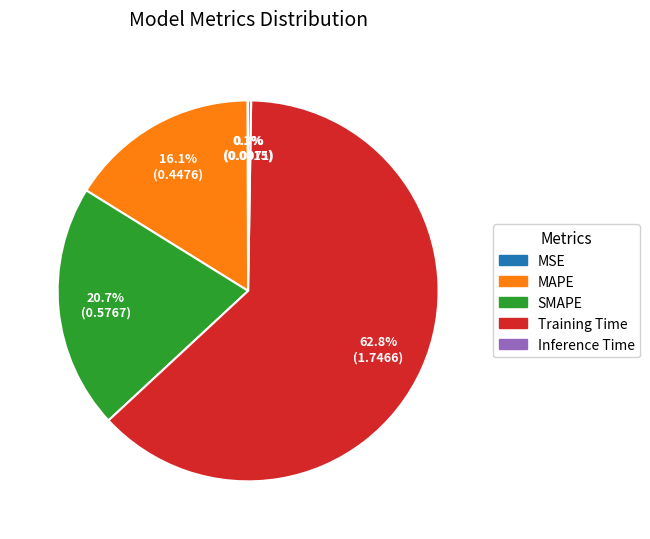

What is the largest slice in the pie chart?

Training Time